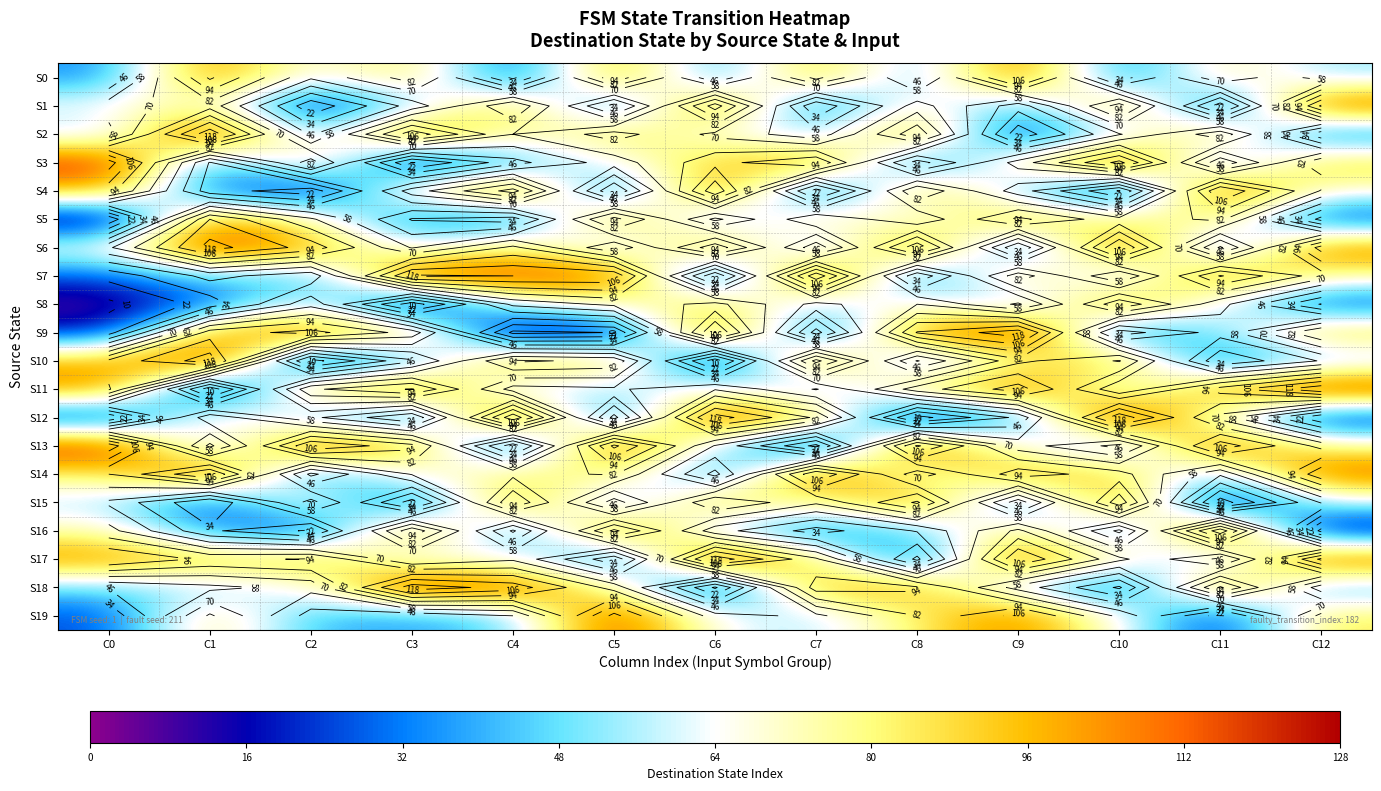

How many data points in S9 are less than 89?

6